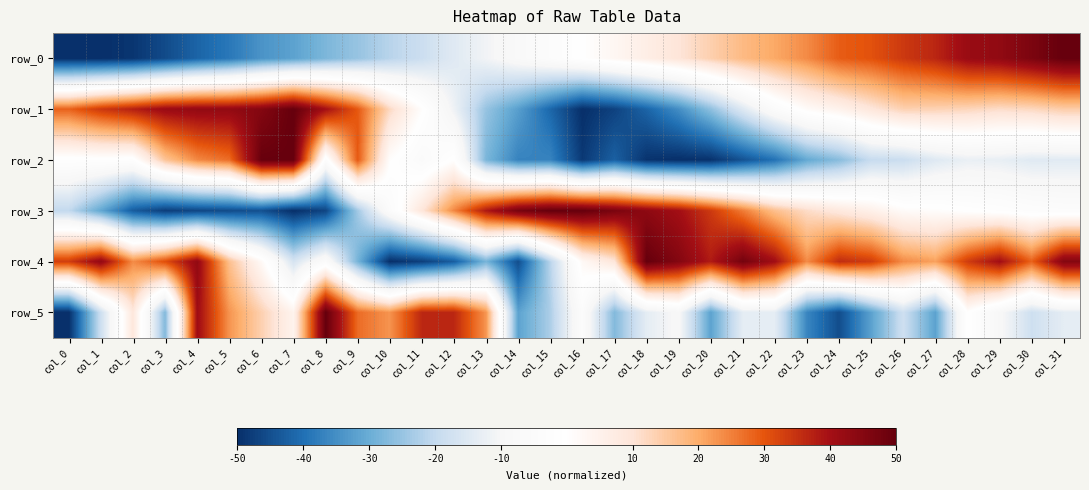

What is the maximum value for row_5?

50.0